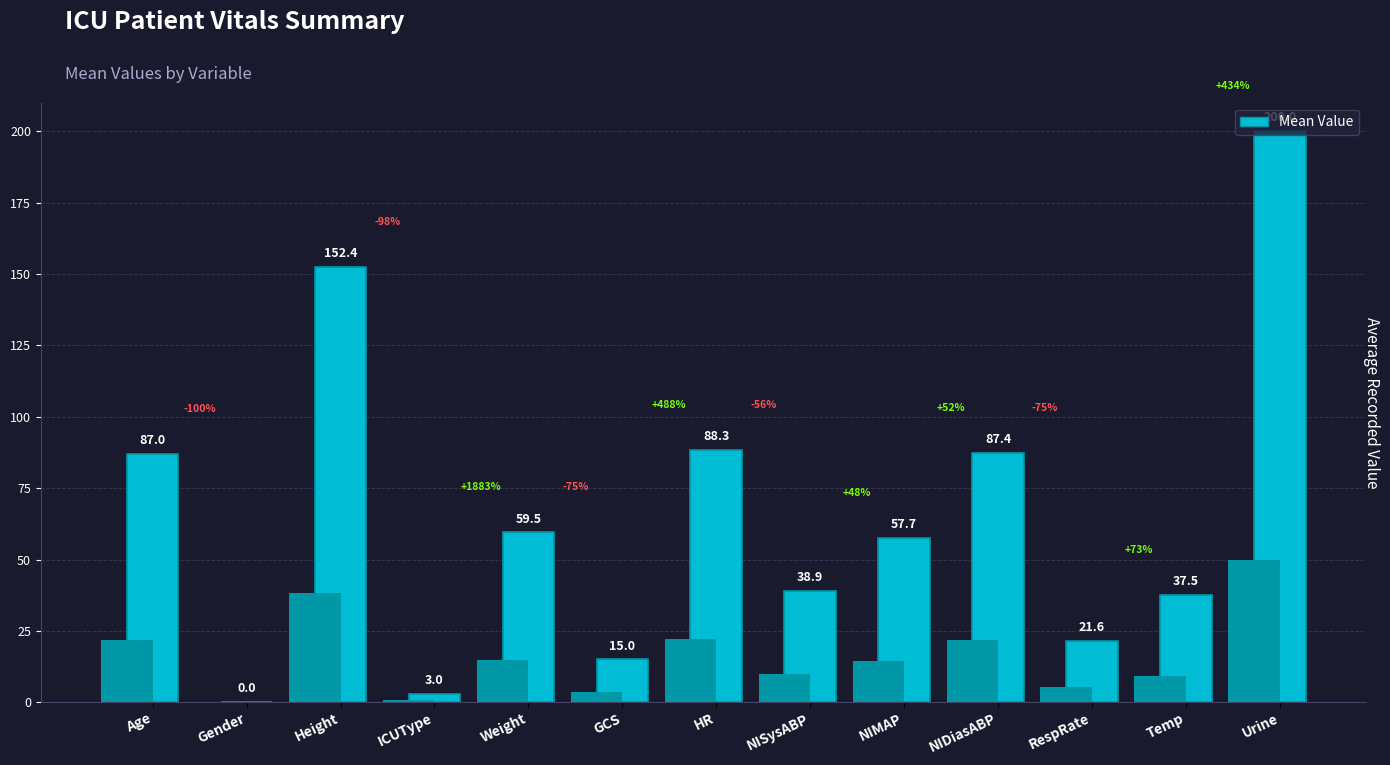

Reading left to right, list all the values displayed in this chart.

87.0	0.0	152.4	3.0	59.5	15.0	88.3	38.9	57.7	87.4	21.6	37.5	200.0